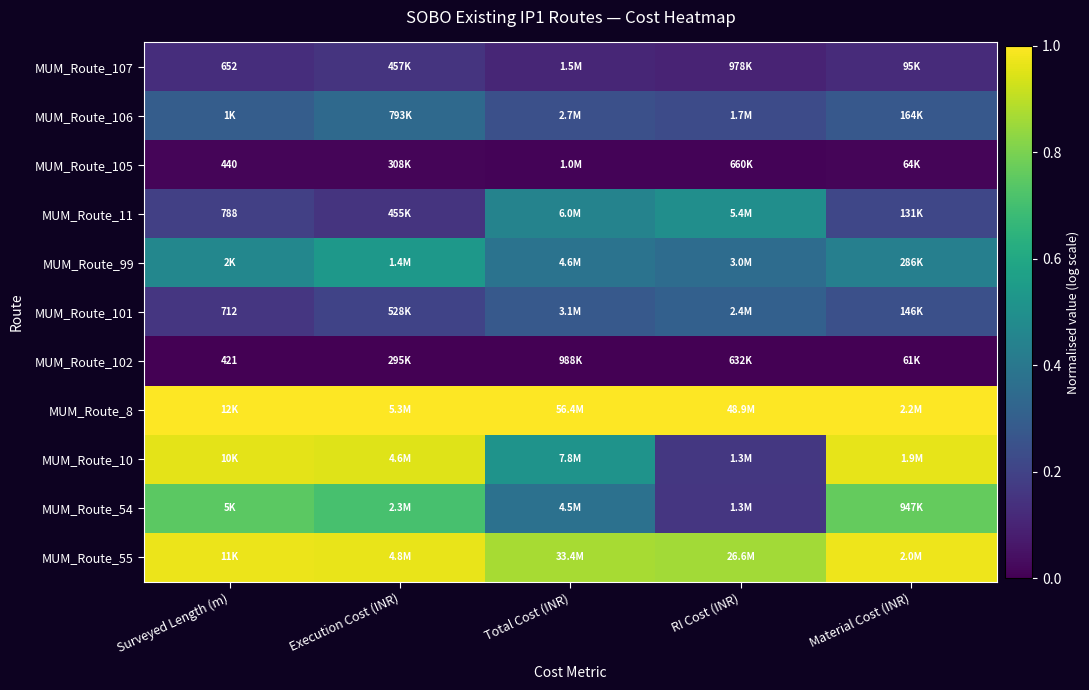

True or false: MUM_Route_105 has a value of 0.0 at Material Cost (INR).

False